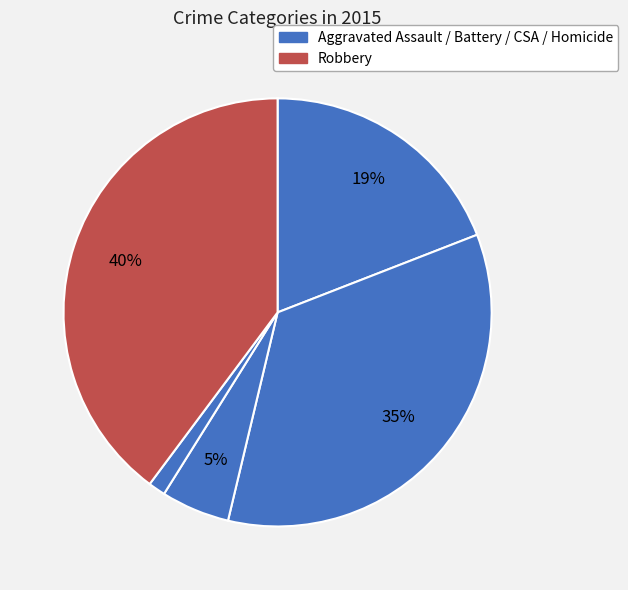

Does any single category account for the majority?

No